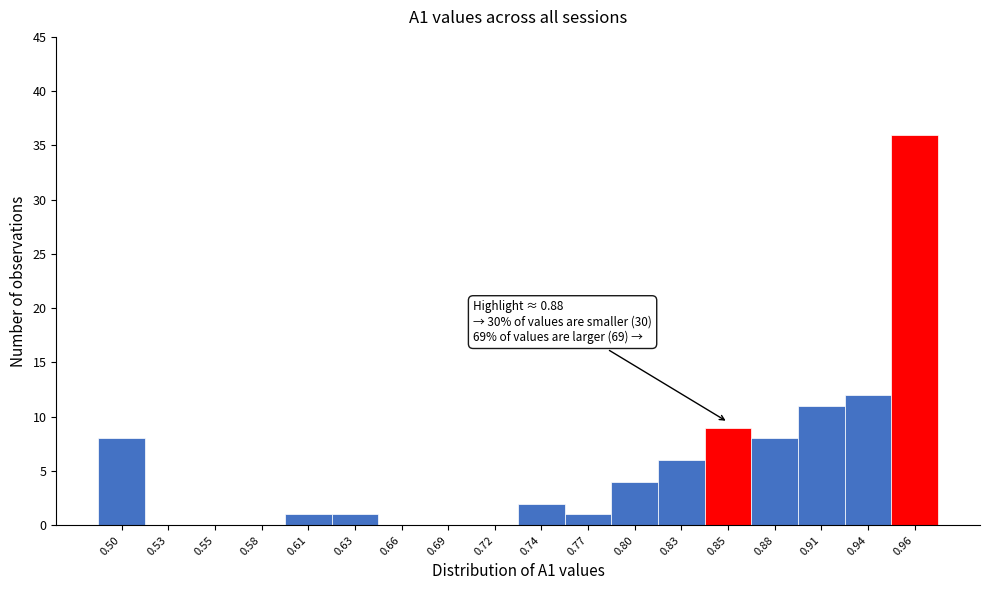

Reading right to left, transcribe all the data shown in this chart.

0.96=36	0.94=12	0.91=11	0.88=8	0.85=9	0.83=6	0.80=4	0.77=1	0.74=2	0.72=0	0.69=0	0.66=0	0.63=1	0.61=1	0.58=0	0.55=0	0.53=0	0.50=8